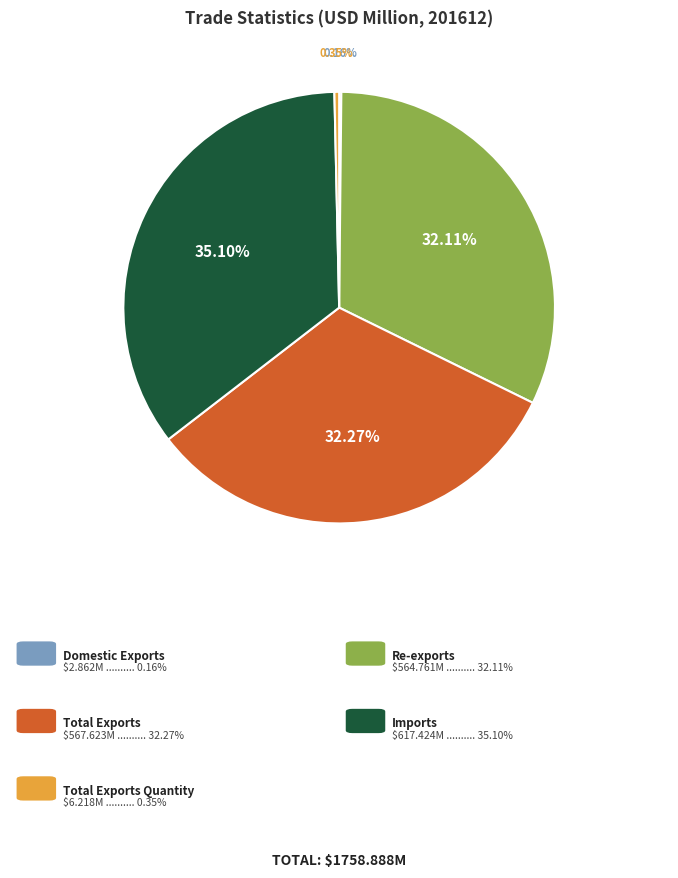

Does any single category account for the majority?

No